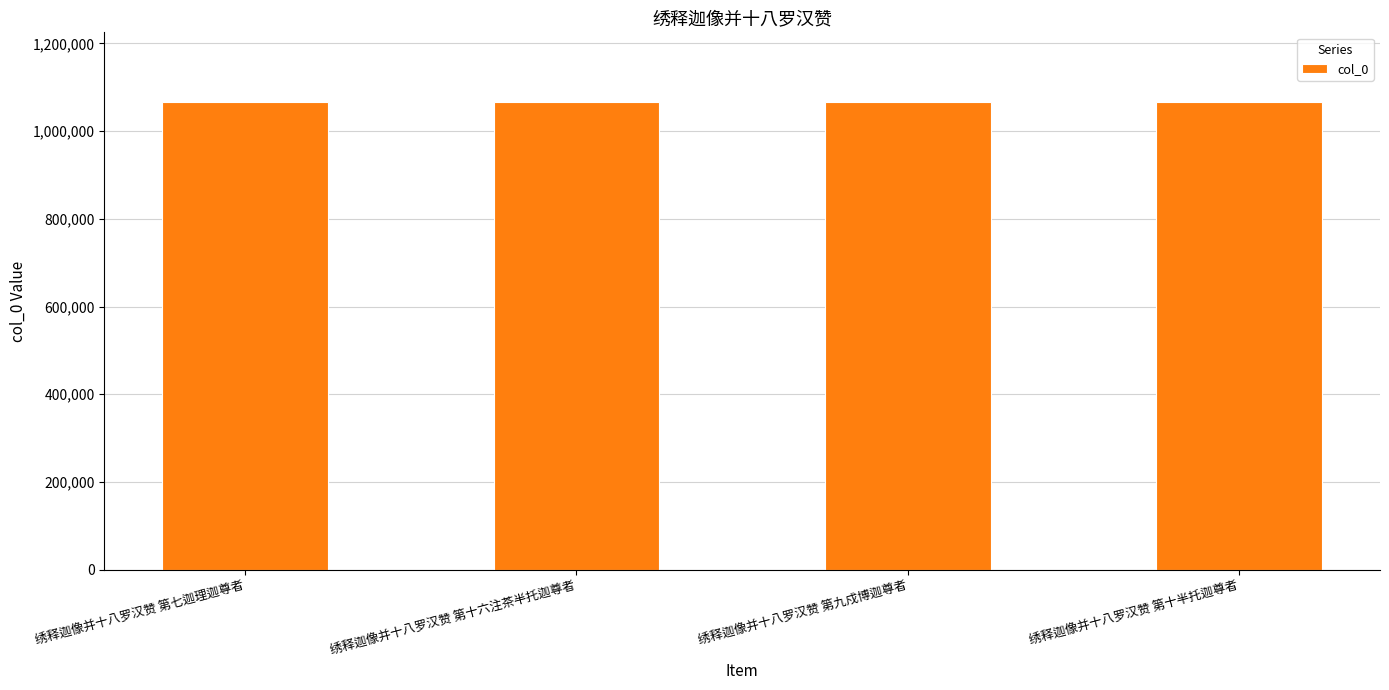

Does the chart contain stacked bars?

No